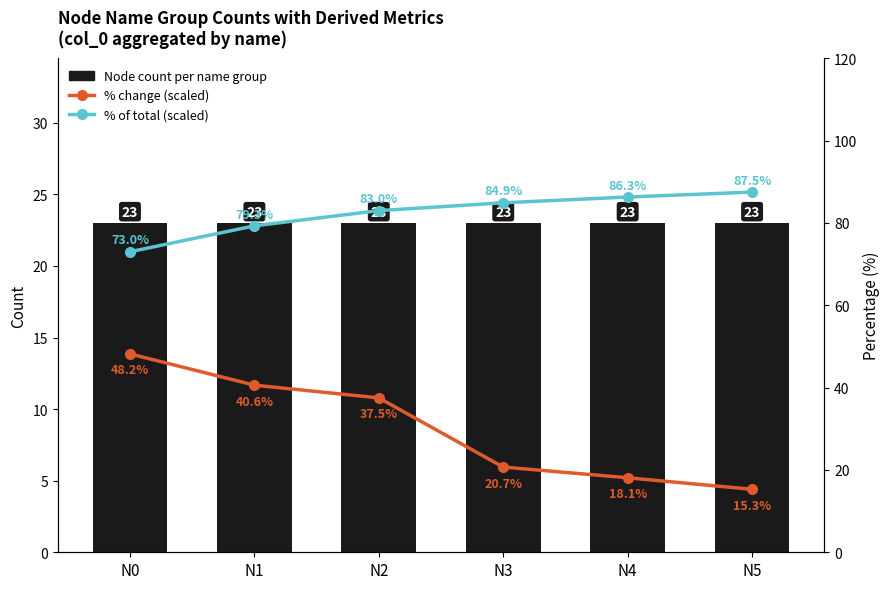

Between N1 and N2, which is larger?

N1